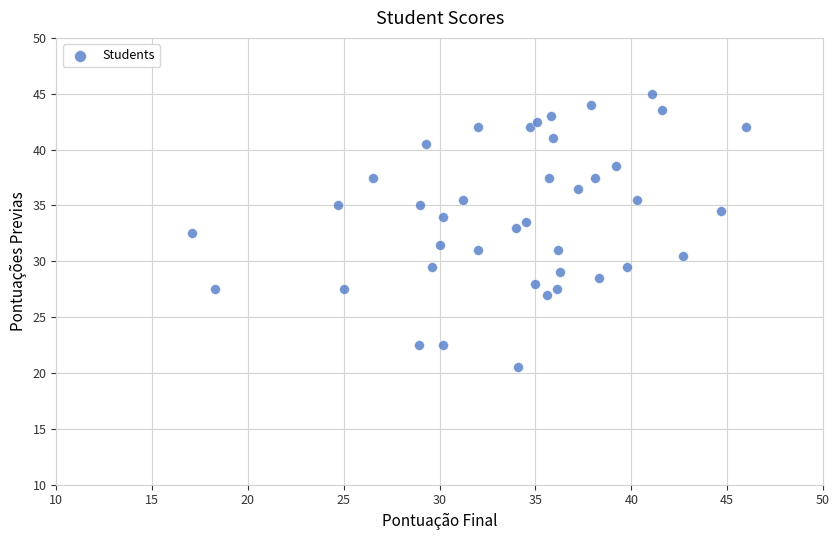

What is the range of X values (max minus min)?

28.9